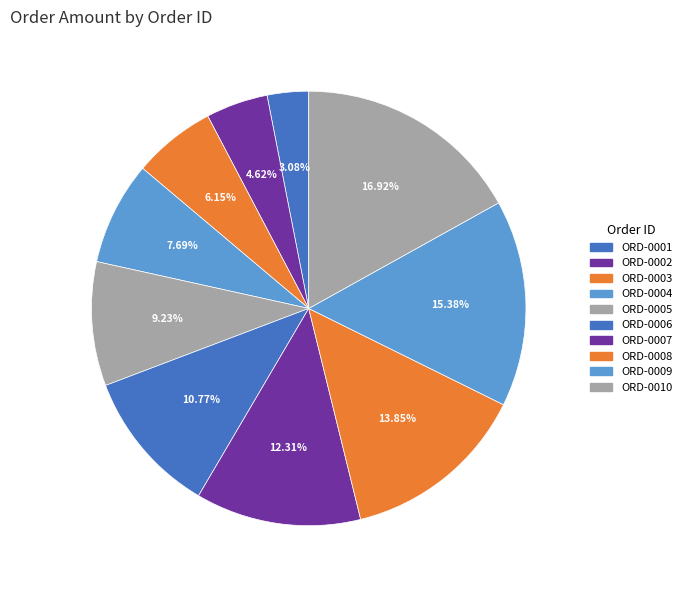

What percentage do ORD-0008 and ORD-0002 together represent?

18.5%